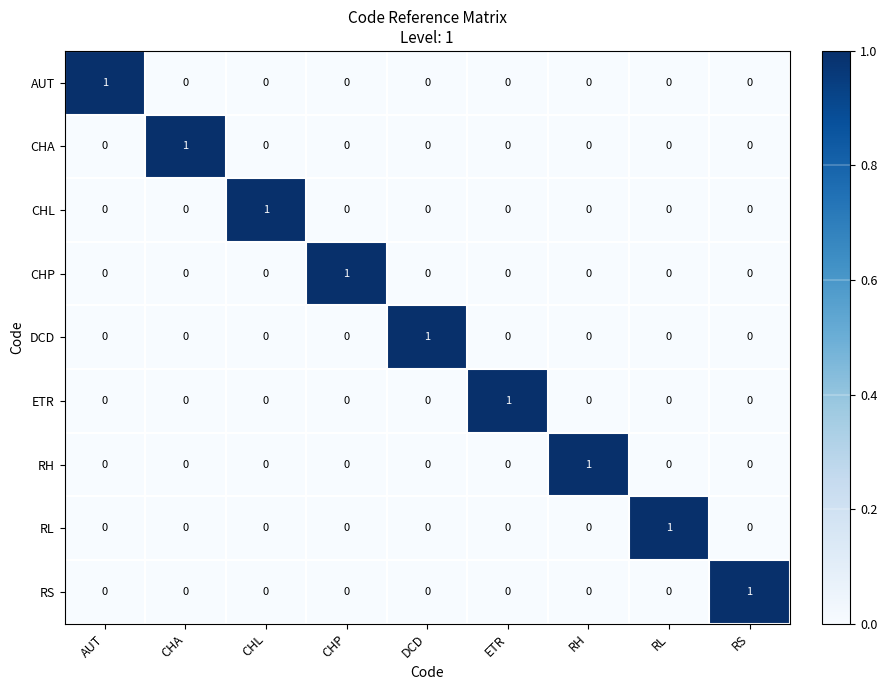

How many DCD values are between 0 and 1?

9